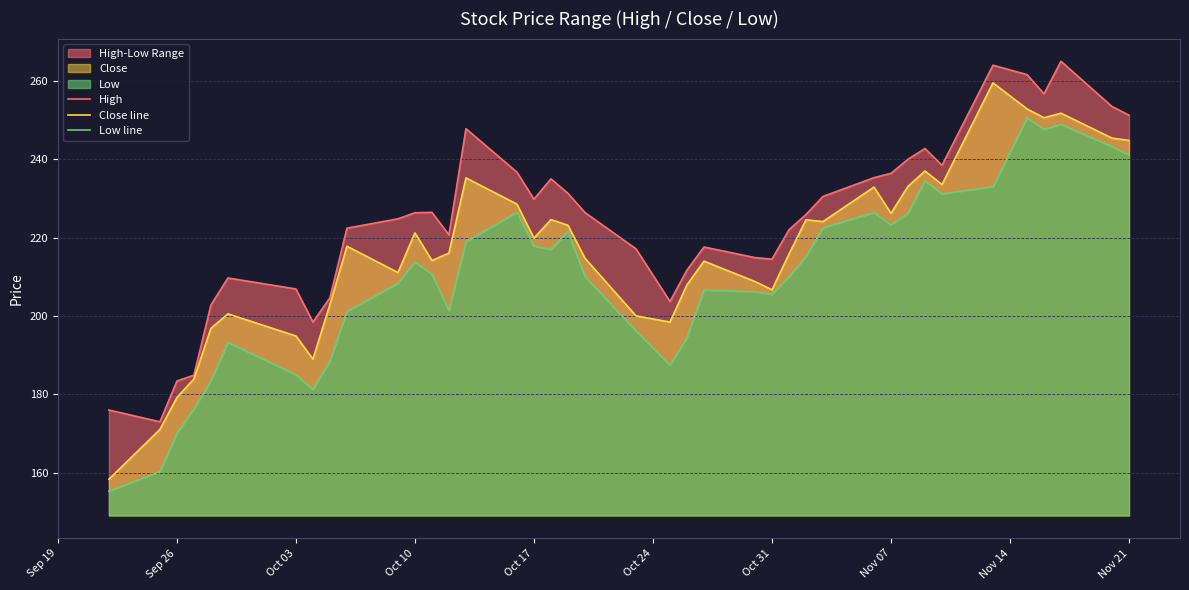

In High, how many points are higher than both neighbors (excluding endpoints)?

8